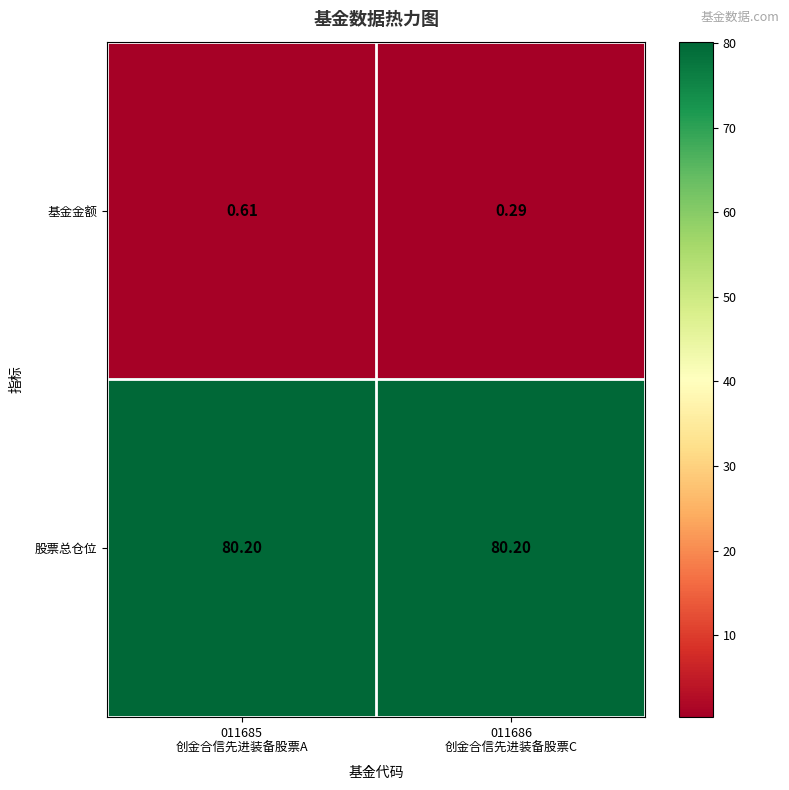

What is the spread (max minus min) of values at 011685
创金合信先进装备股票A?

79.6